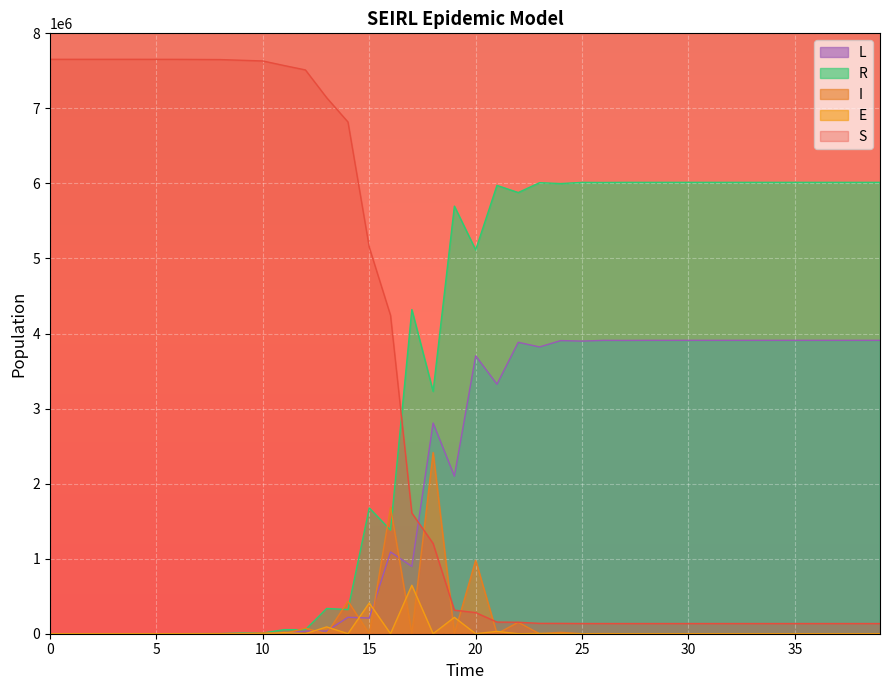

What is the spread (max minus min) of values at 36?

6014521.1